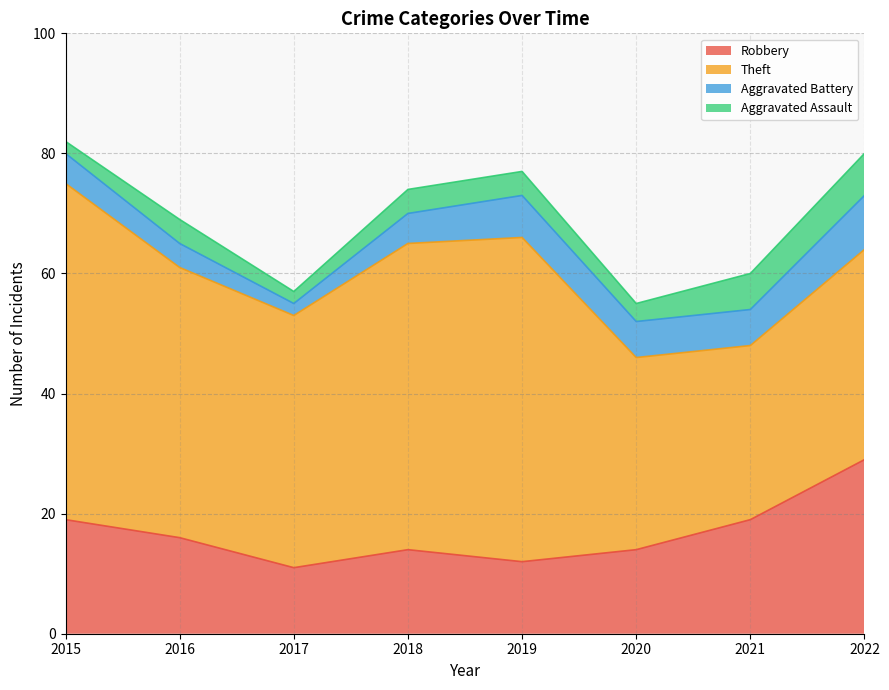

True or false: Theft and Aggravated Assault intersect in this chart.

False